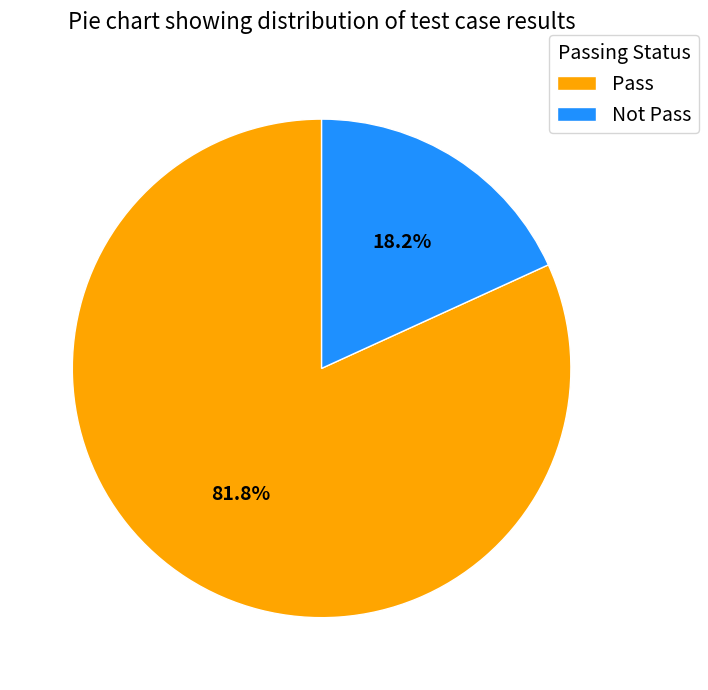

Which has a higher value, Not Pass or Pass?

Pass